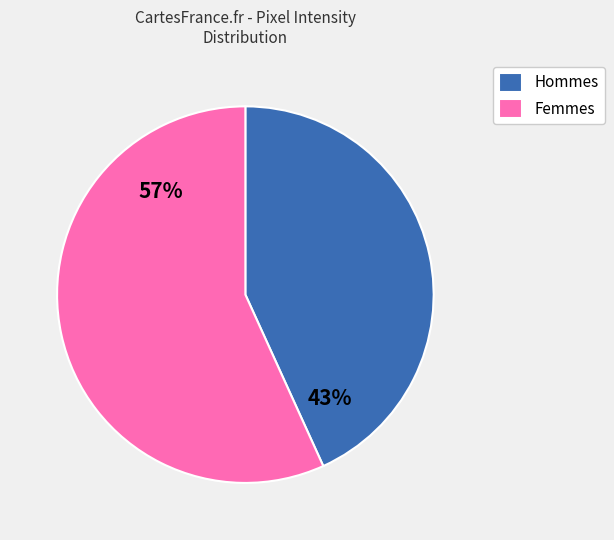

To the nearest percent, what is the average slice percentage?

50%